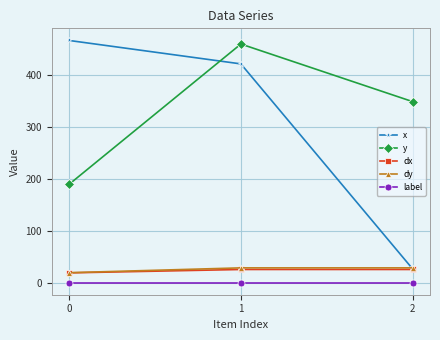

What is the value of the x point at the 3rd from the left?

26.9